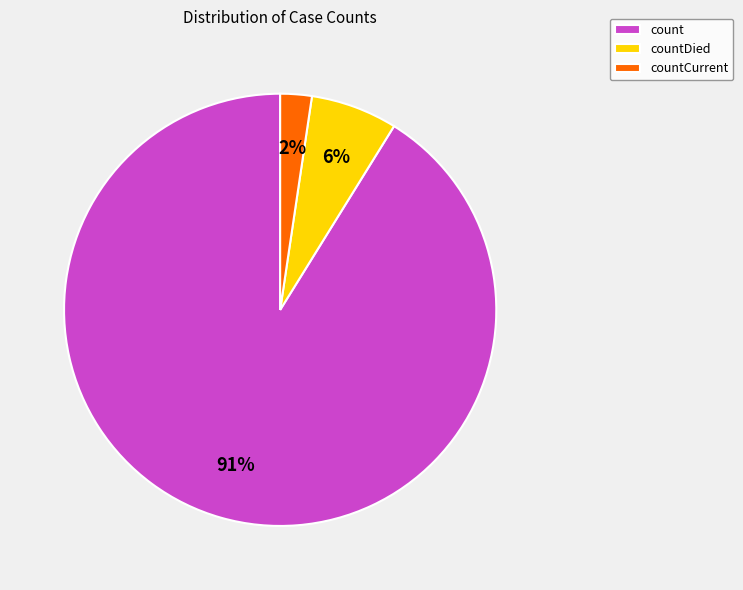

What is the smallest slice in the pie chart?

countCurrent